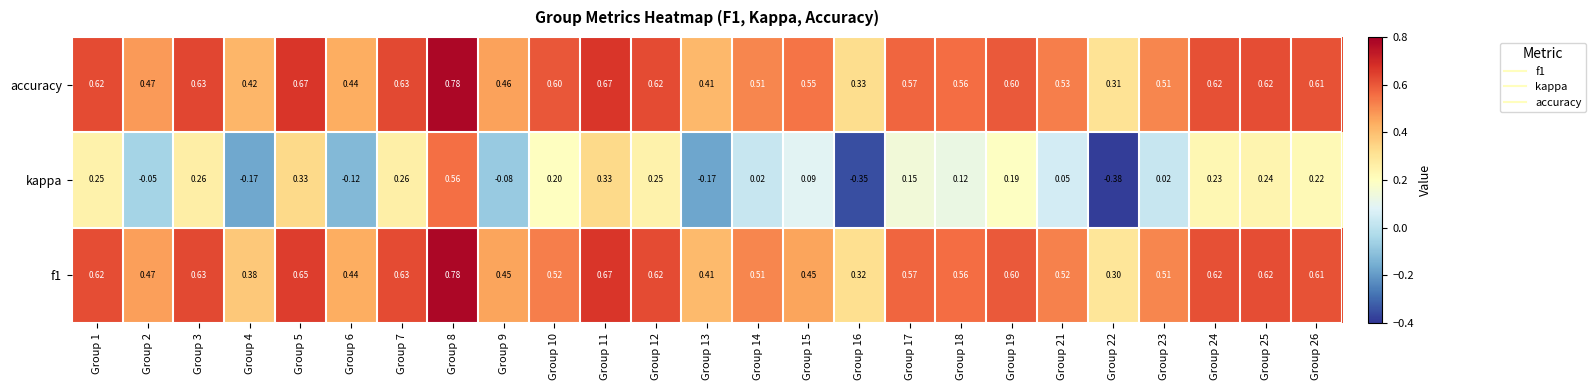

Which series has the largest range (max minus min)?

kappa